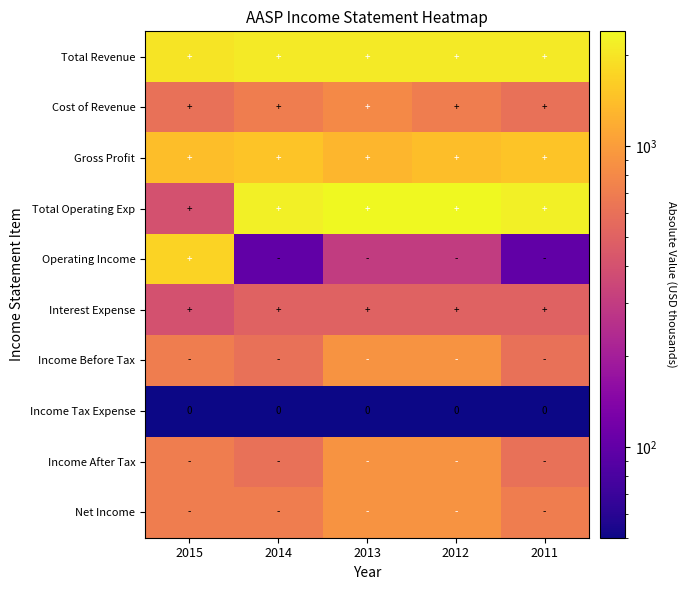

True or false: Income Tax Expense has a value of 0 at 2012.

True